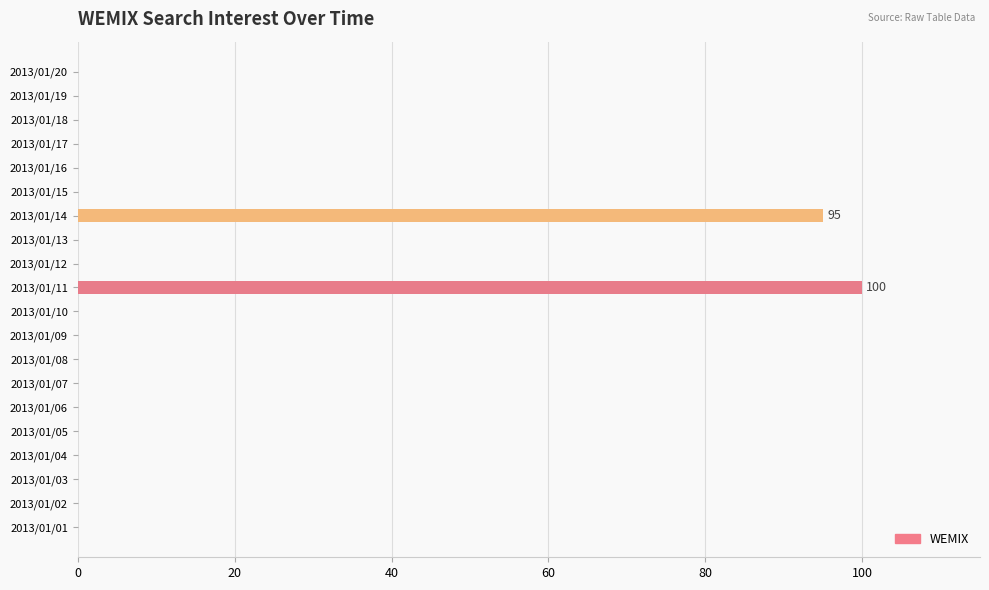

The chart shows a value of -62 at 2013/01/06. True or false?

False